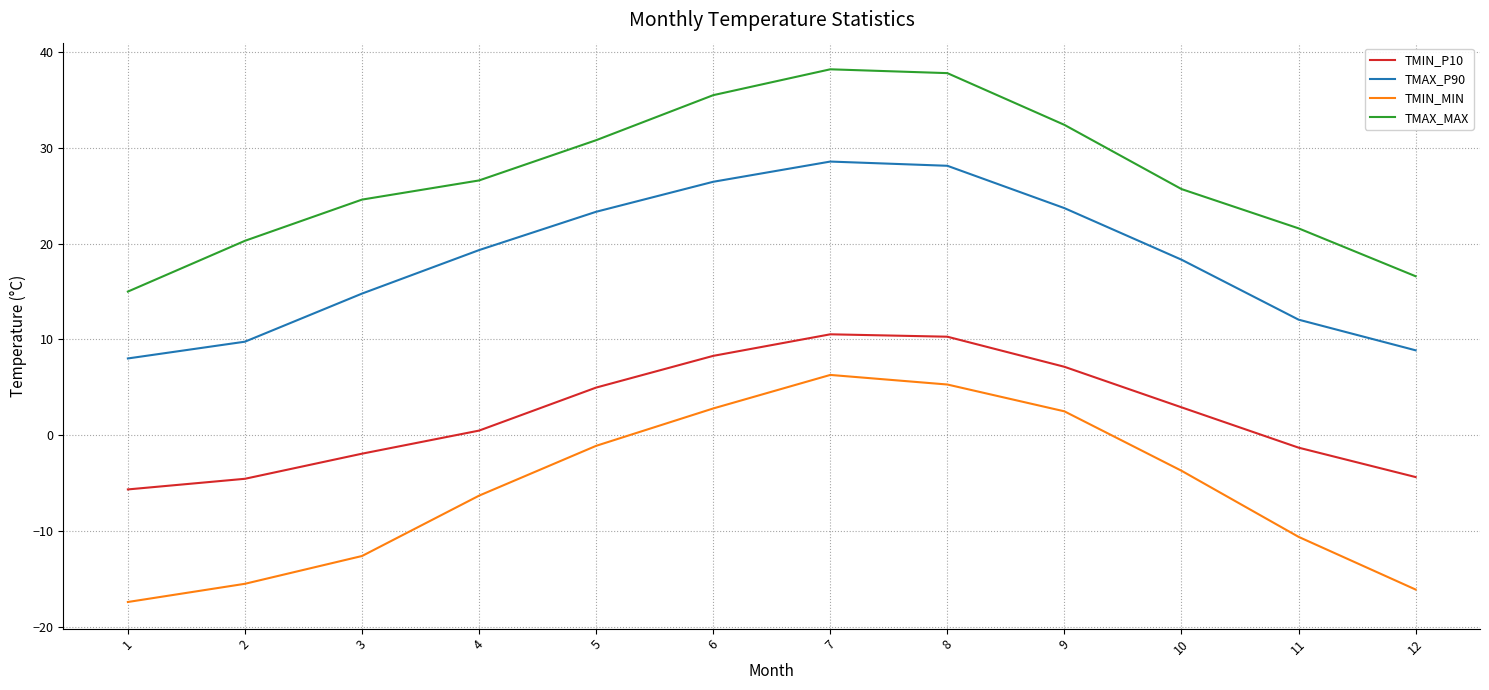

Count the number of data series in this chart.

4